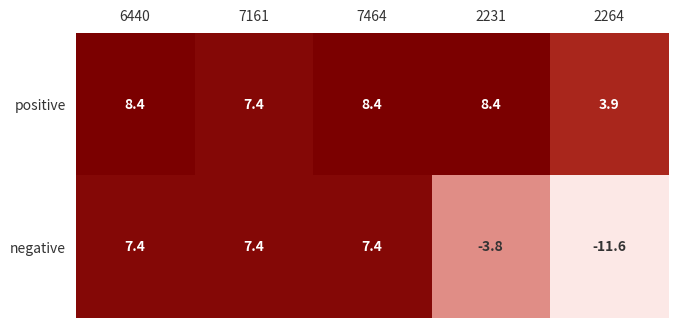

Reading left to right, extract all data points from this chart.

positive: 8.4	7.4	8.4	8.4	3.9
negative: 7.4	7.4	7.4	-3.8	-11.6